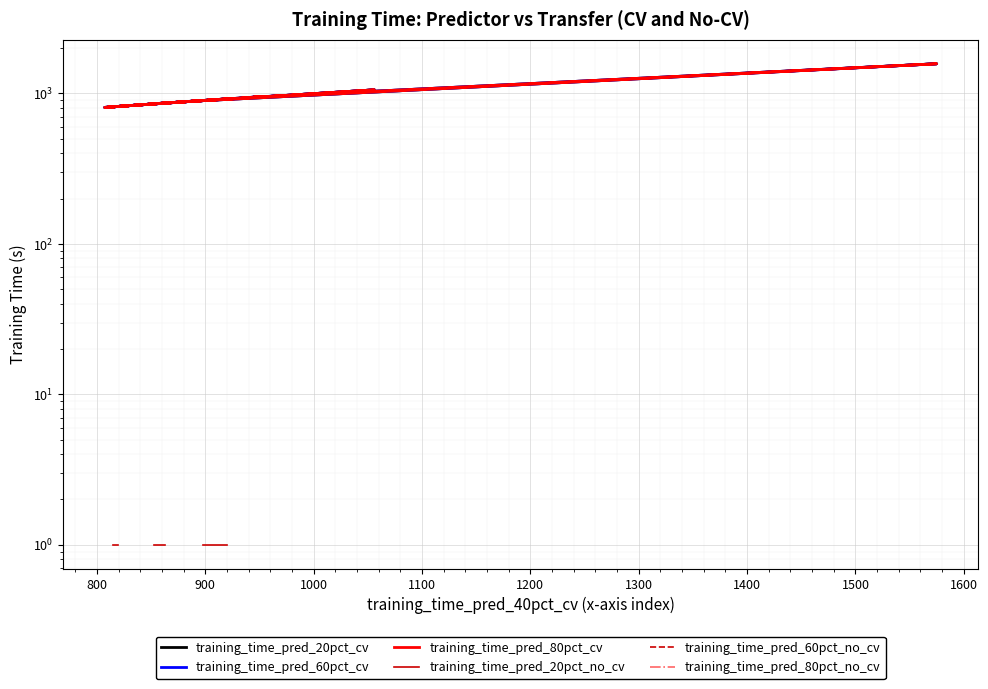

True or false: training_time_pred_20pct_cv and training_time_pred_80pct_cv cross at least once.

False